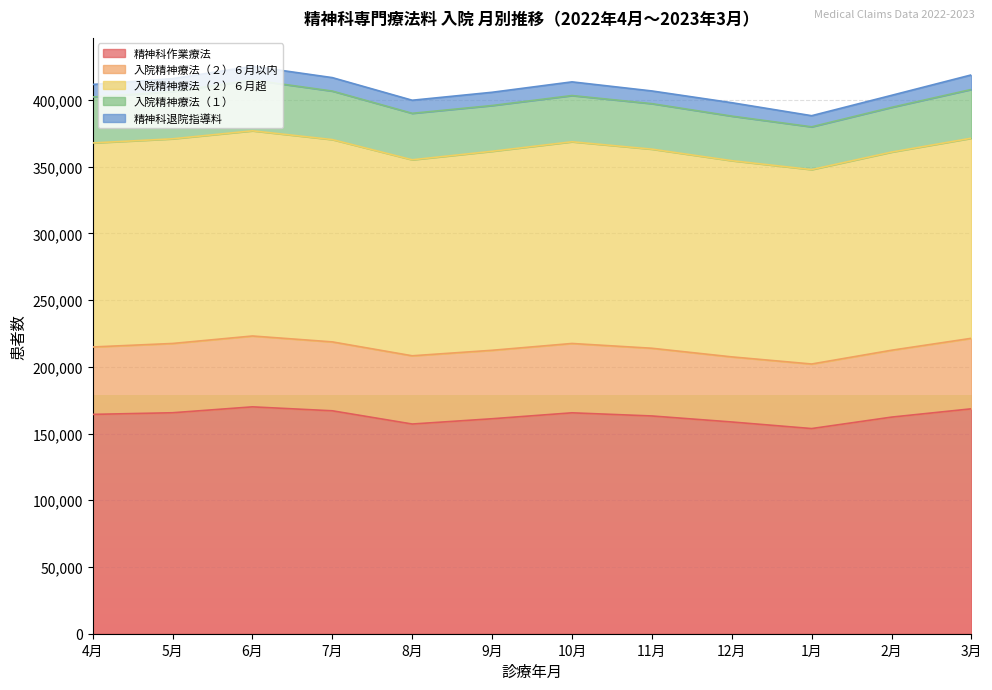

Reading left to right, list all the values displayed in this chart.

精神科作業療法: 4月=164372	5月=165594	6月=170016	7月=167059	8月=157148	9月=161097	10月=165546	11月=163181	12月=158674	1月=153744	2月=162323	3月=168552
入院精神療法（２）６月以内: 4月=50515	5月=51917	6月=53097	7月=51639	8月=51139	9月=51313	10月=51966	11月=50752	12月=48789	1月=48382	2月=50125	3月=52836
入院精神療法（２）６月超: 4月=152898	5月=153379	6月=153770	7月=151613	8月=146886	9月=149130	10月=151158	11月=149211	12月=147032	1月=145703	2月=148497	3月=149966
入院精神療法（１）: 4月=34437	5月=35342	6月=38102	7月=36347	8月=34824	9月=34285	10月=34633	11月=34085	12月=33398	1月=32036	2月=33503	3月=36541
精神科退院指導料: 4月=9394	5月=9740	6月=10271	7月=10085	8月=9795	9月=9937	10月=10259	11月=9521	12月=10054	1月=8344	2月=9017	3月=10908